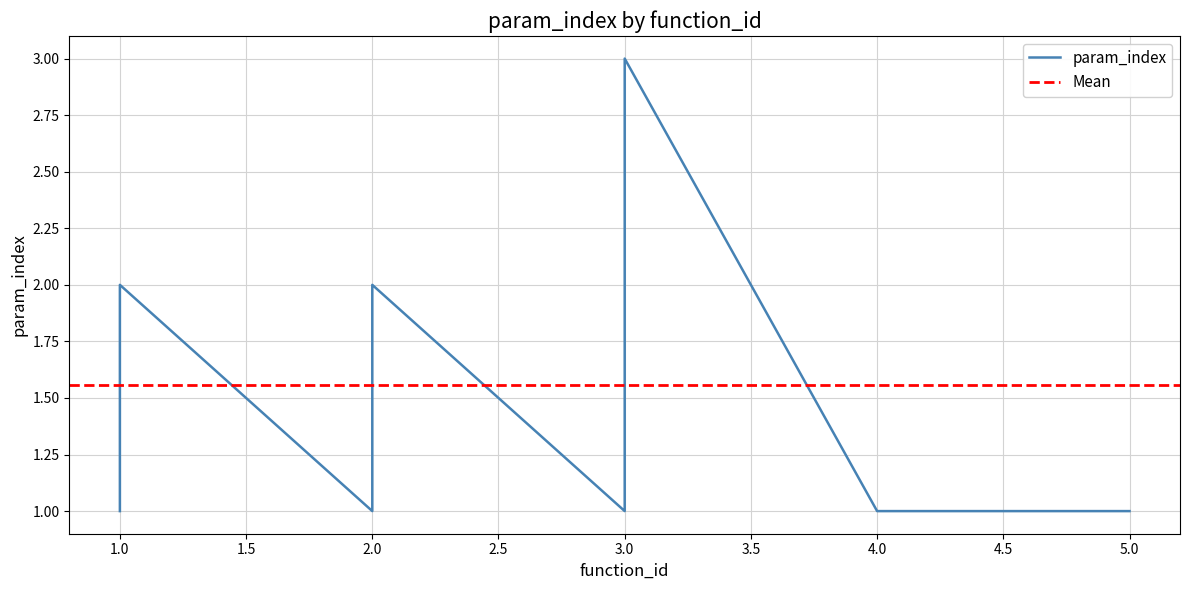

Count the values in the range 1 to 2.

8